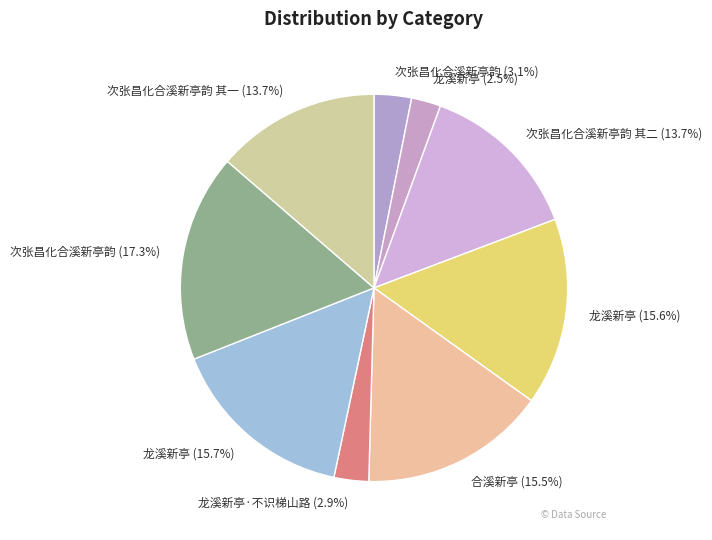

How many slices are in this pie chart?

9